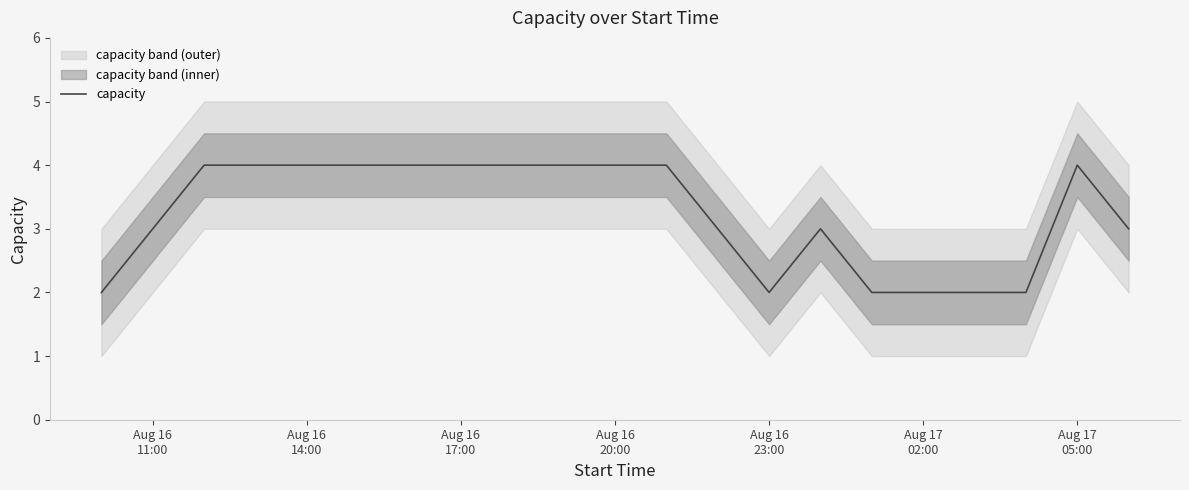

How many categories are shown in the chart?

21